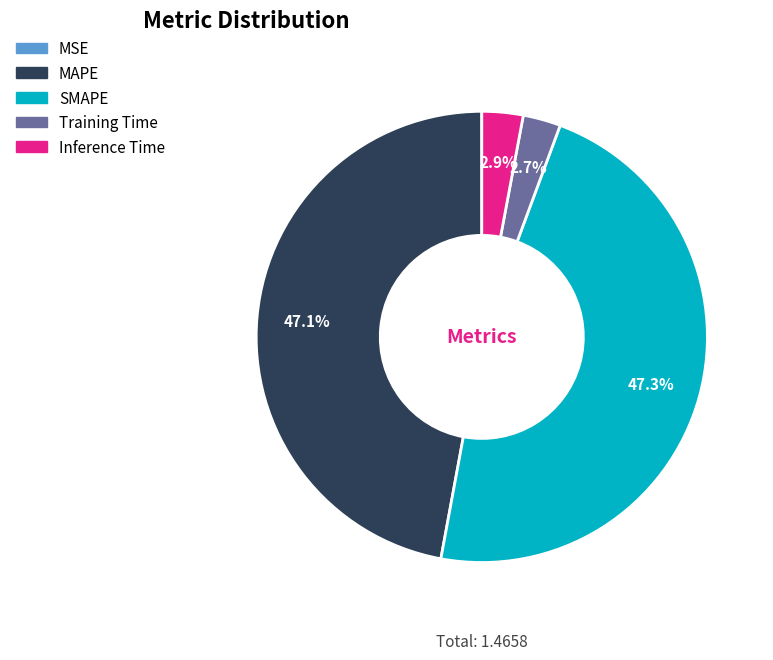

What portion of the pie excludes Training Time?

97.3%